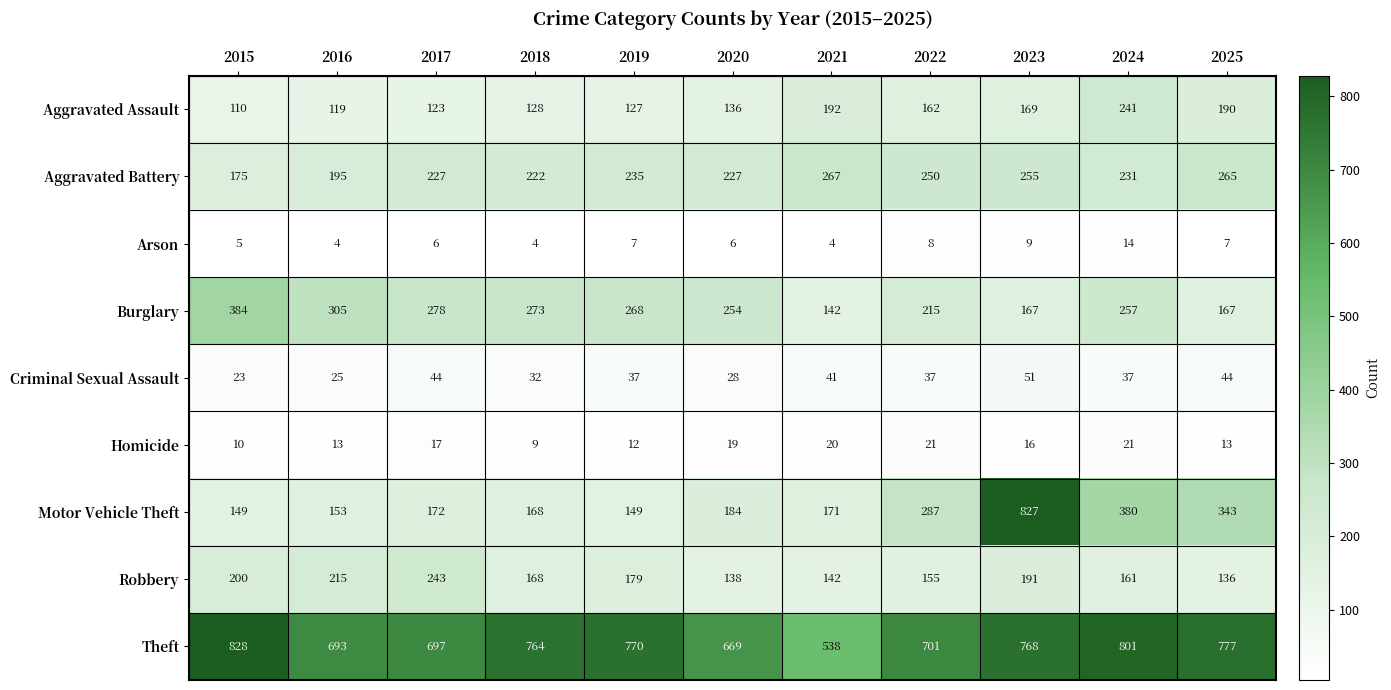

List the series in order of their peak value, highest first.

Theft, Motor Vehicle Theft, Burglary, Aggravated Battery, Robbery, Aggravated Assault, Criminal Sexual Assault, Homicide, Arson